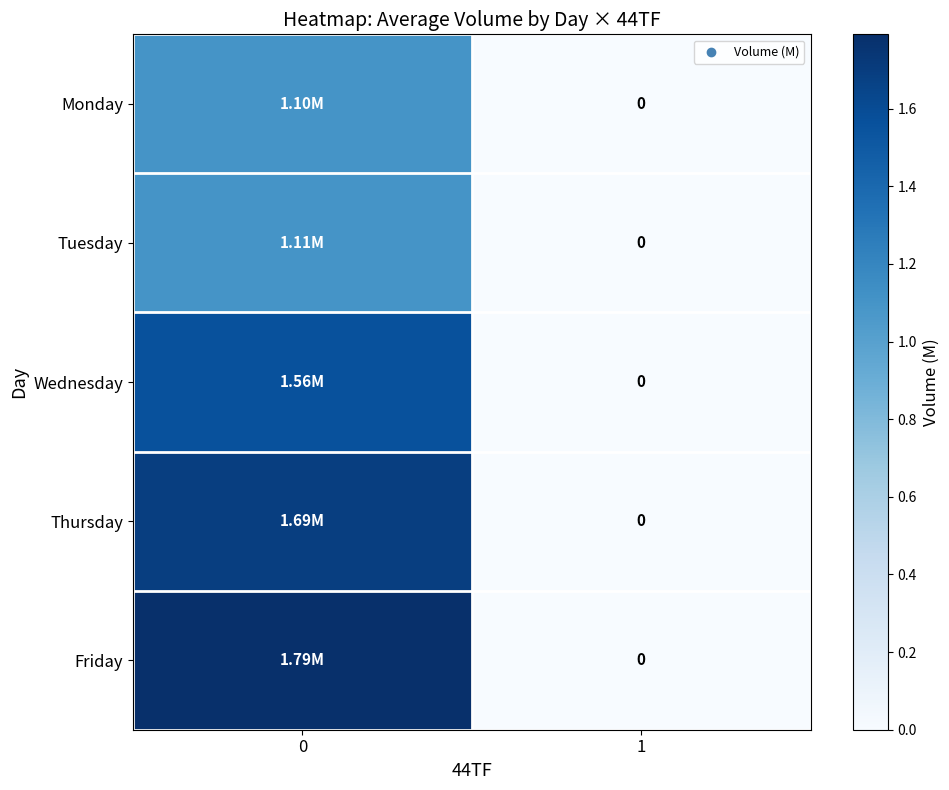

Is the value of Thursday at 0 greater than the value of Wednesday at 0?

Yes